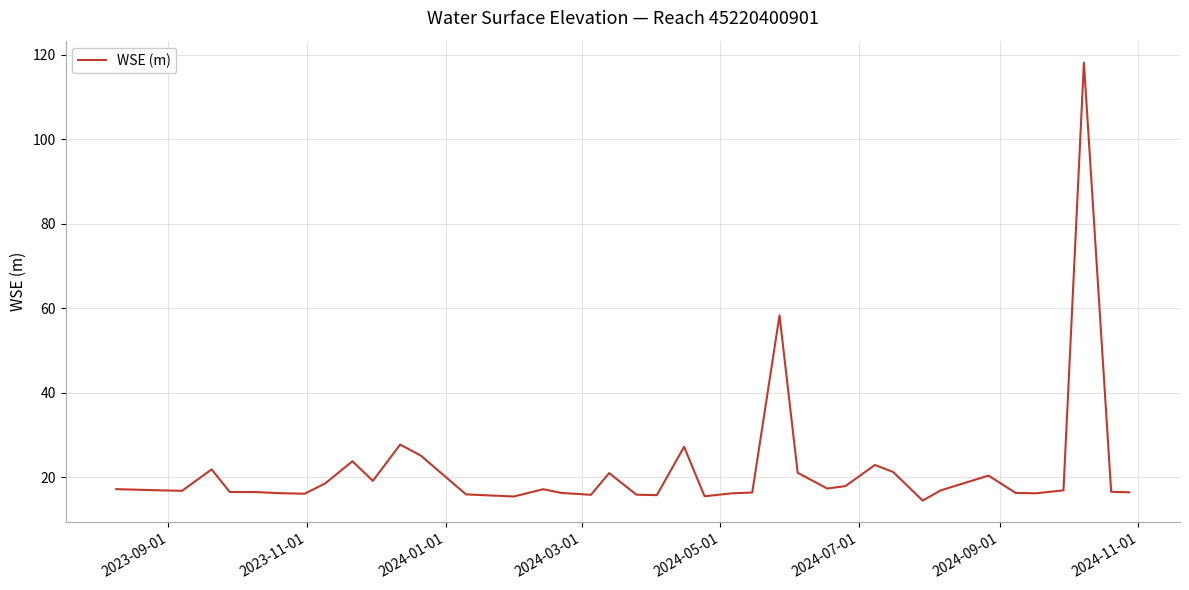

What is the greatest value displayed?

118.1